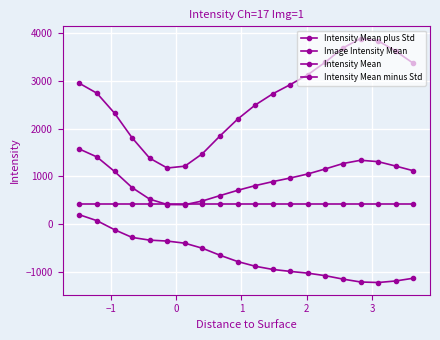

How many distinct data groups are displayed?

4